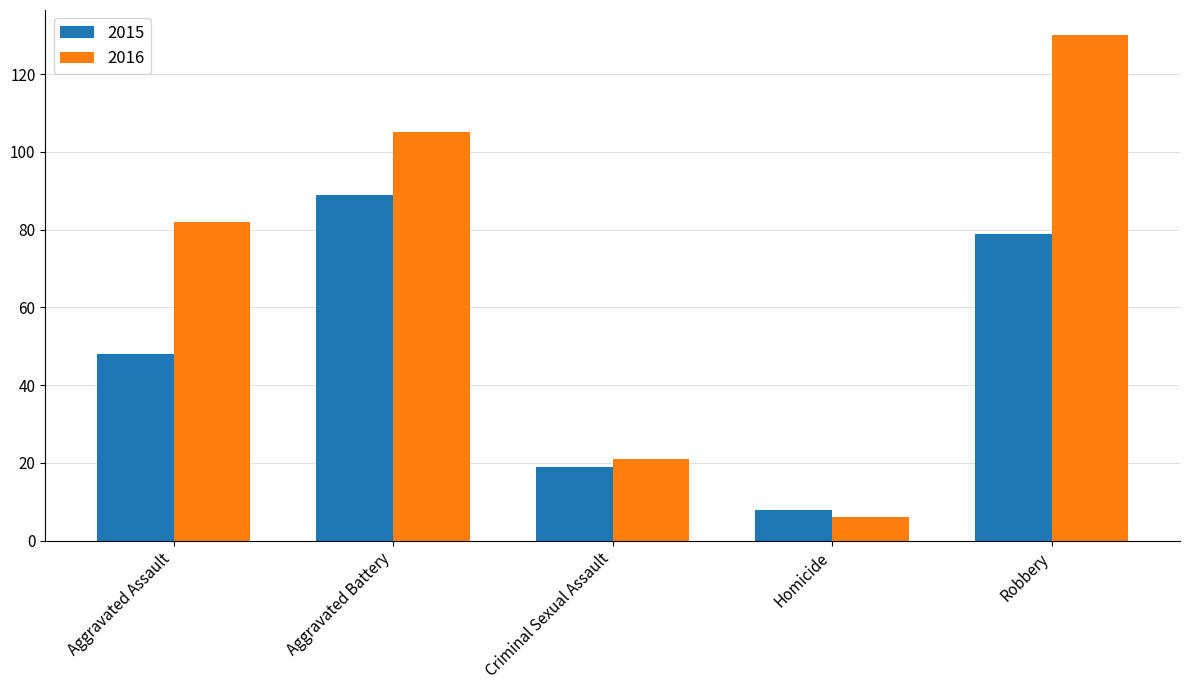

What is the difference between the maximum and minimum values in the 2016 series?

124